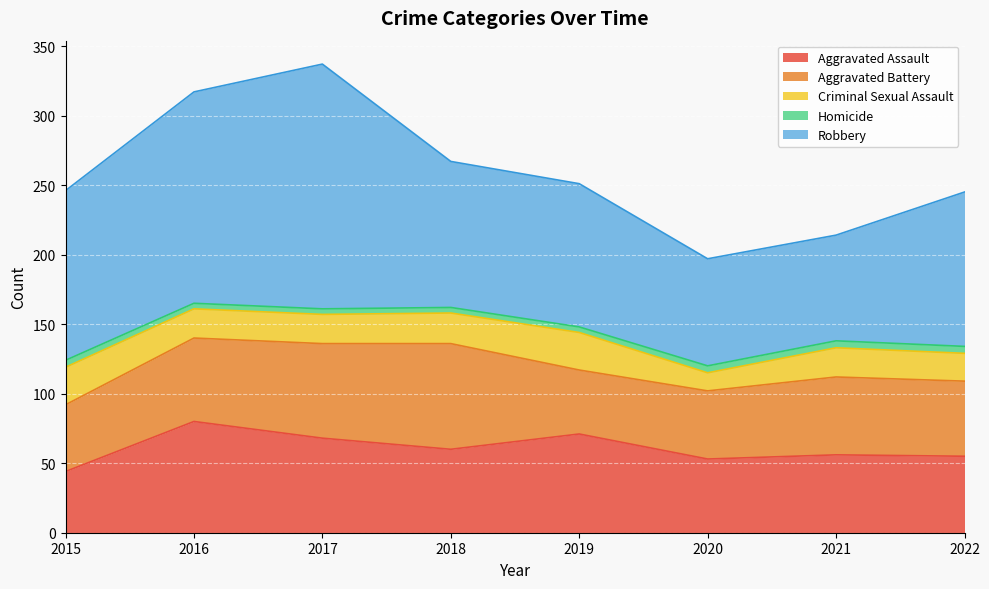

What is the difference between the second highest and second lowest values in the Homicide series?

1